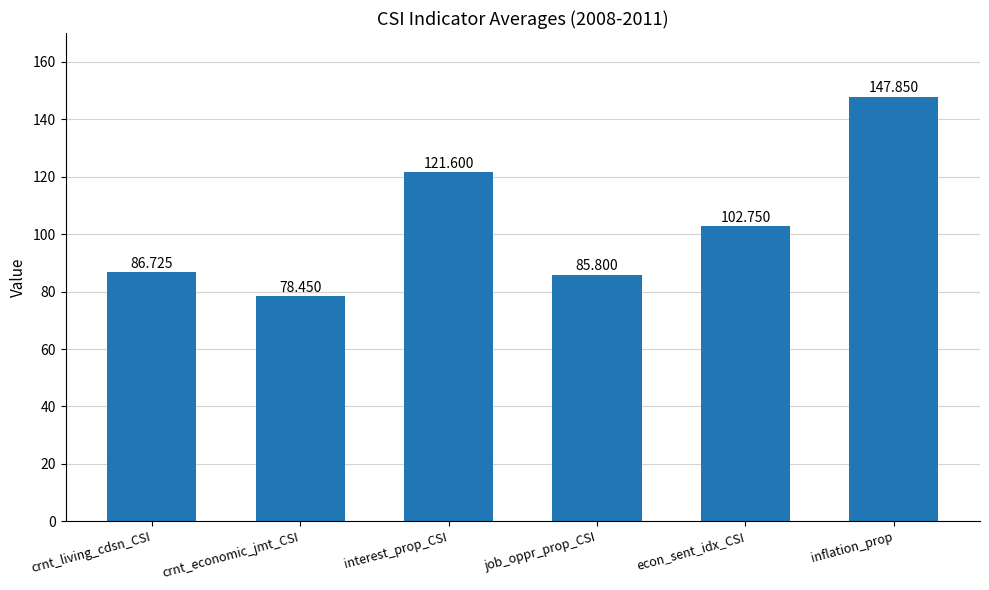

Approximately how many times larger is the value at job_oppr_prop_CSI compared to econ_sent_idx_CSI?

0.8